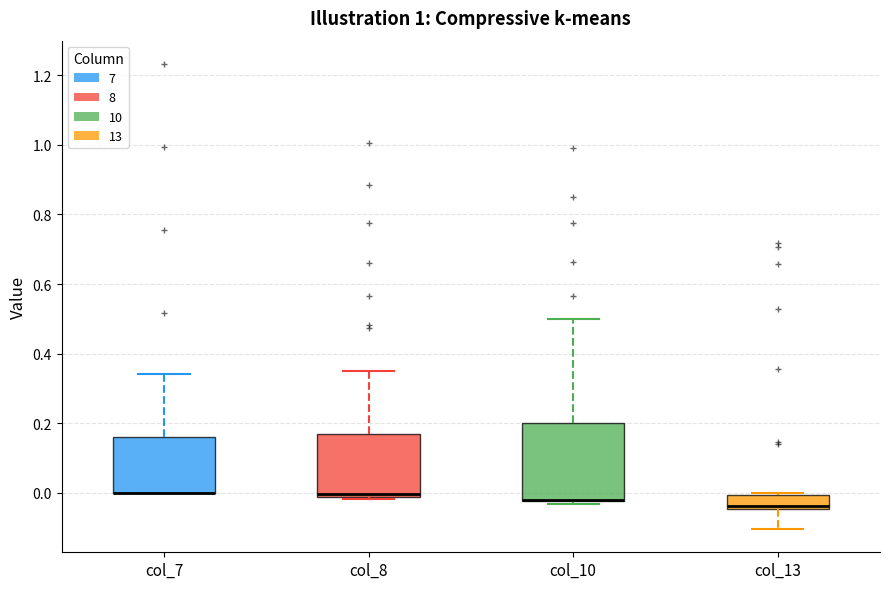

Reading left to right, read every box against the y-axis: the position of its median line, the range the box covers, and the ends of its whiskers. The values are not printed on the chart, so give them approximately, as read against the axis.

col_7: median 0.00 (drawn on the box's lower edge), box 0.00 to 0.16, whiskers 0.00 to 0.34
col_8: median 0.00, box -0.02 to 0.16, whiskers -0.02 to 0.36
col_10: median -0.02 (drawn on the box's lower edge), box -0.02 to 0.20, whiskers -0.04 to 0.50
col_13: median -0.04 (just above the box's lower edge), box -0.04 to 0.00, whiskers -0.10 to 0.00 (just above the box's upper edge)